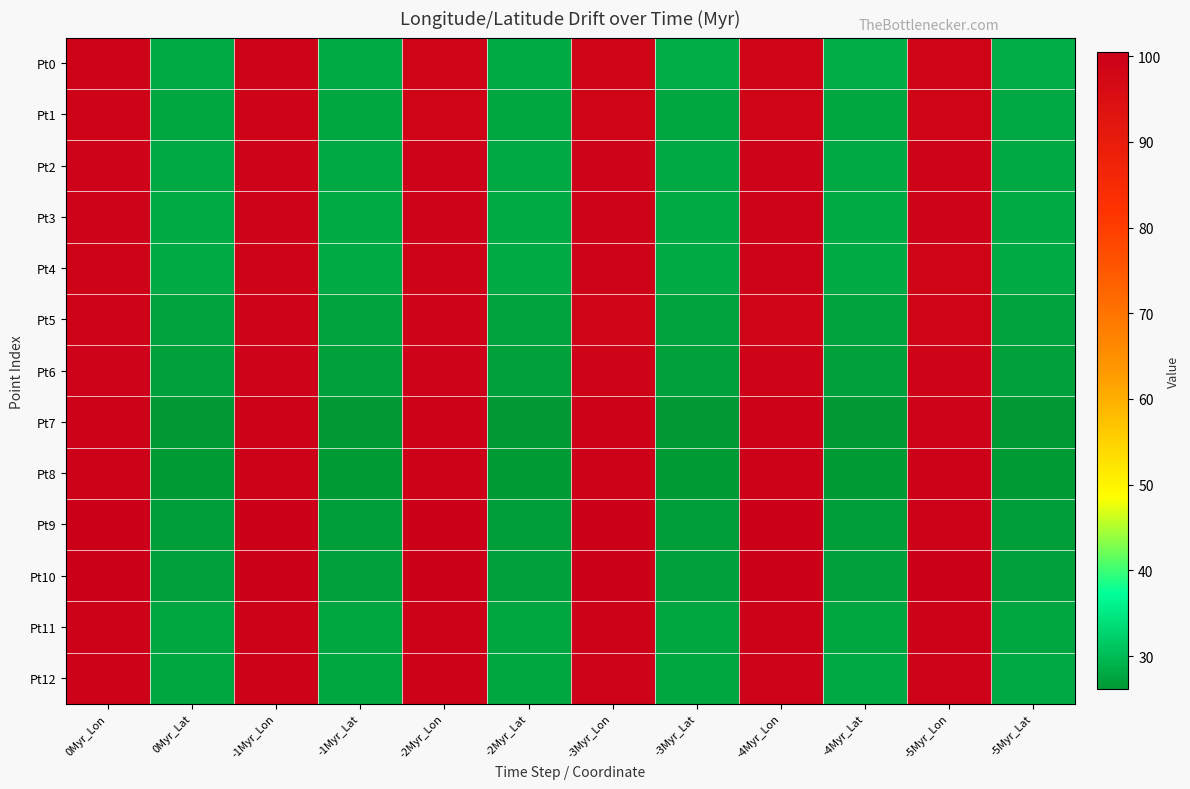

Rank the series at -5Myr_Lat from lowest to highest value.

Pt7, Pt8, Pt9, Pt6, Pt10, Pt5, Pt11, Pt1, Pt12, Pt2, Pt3, Pt4, Pt0